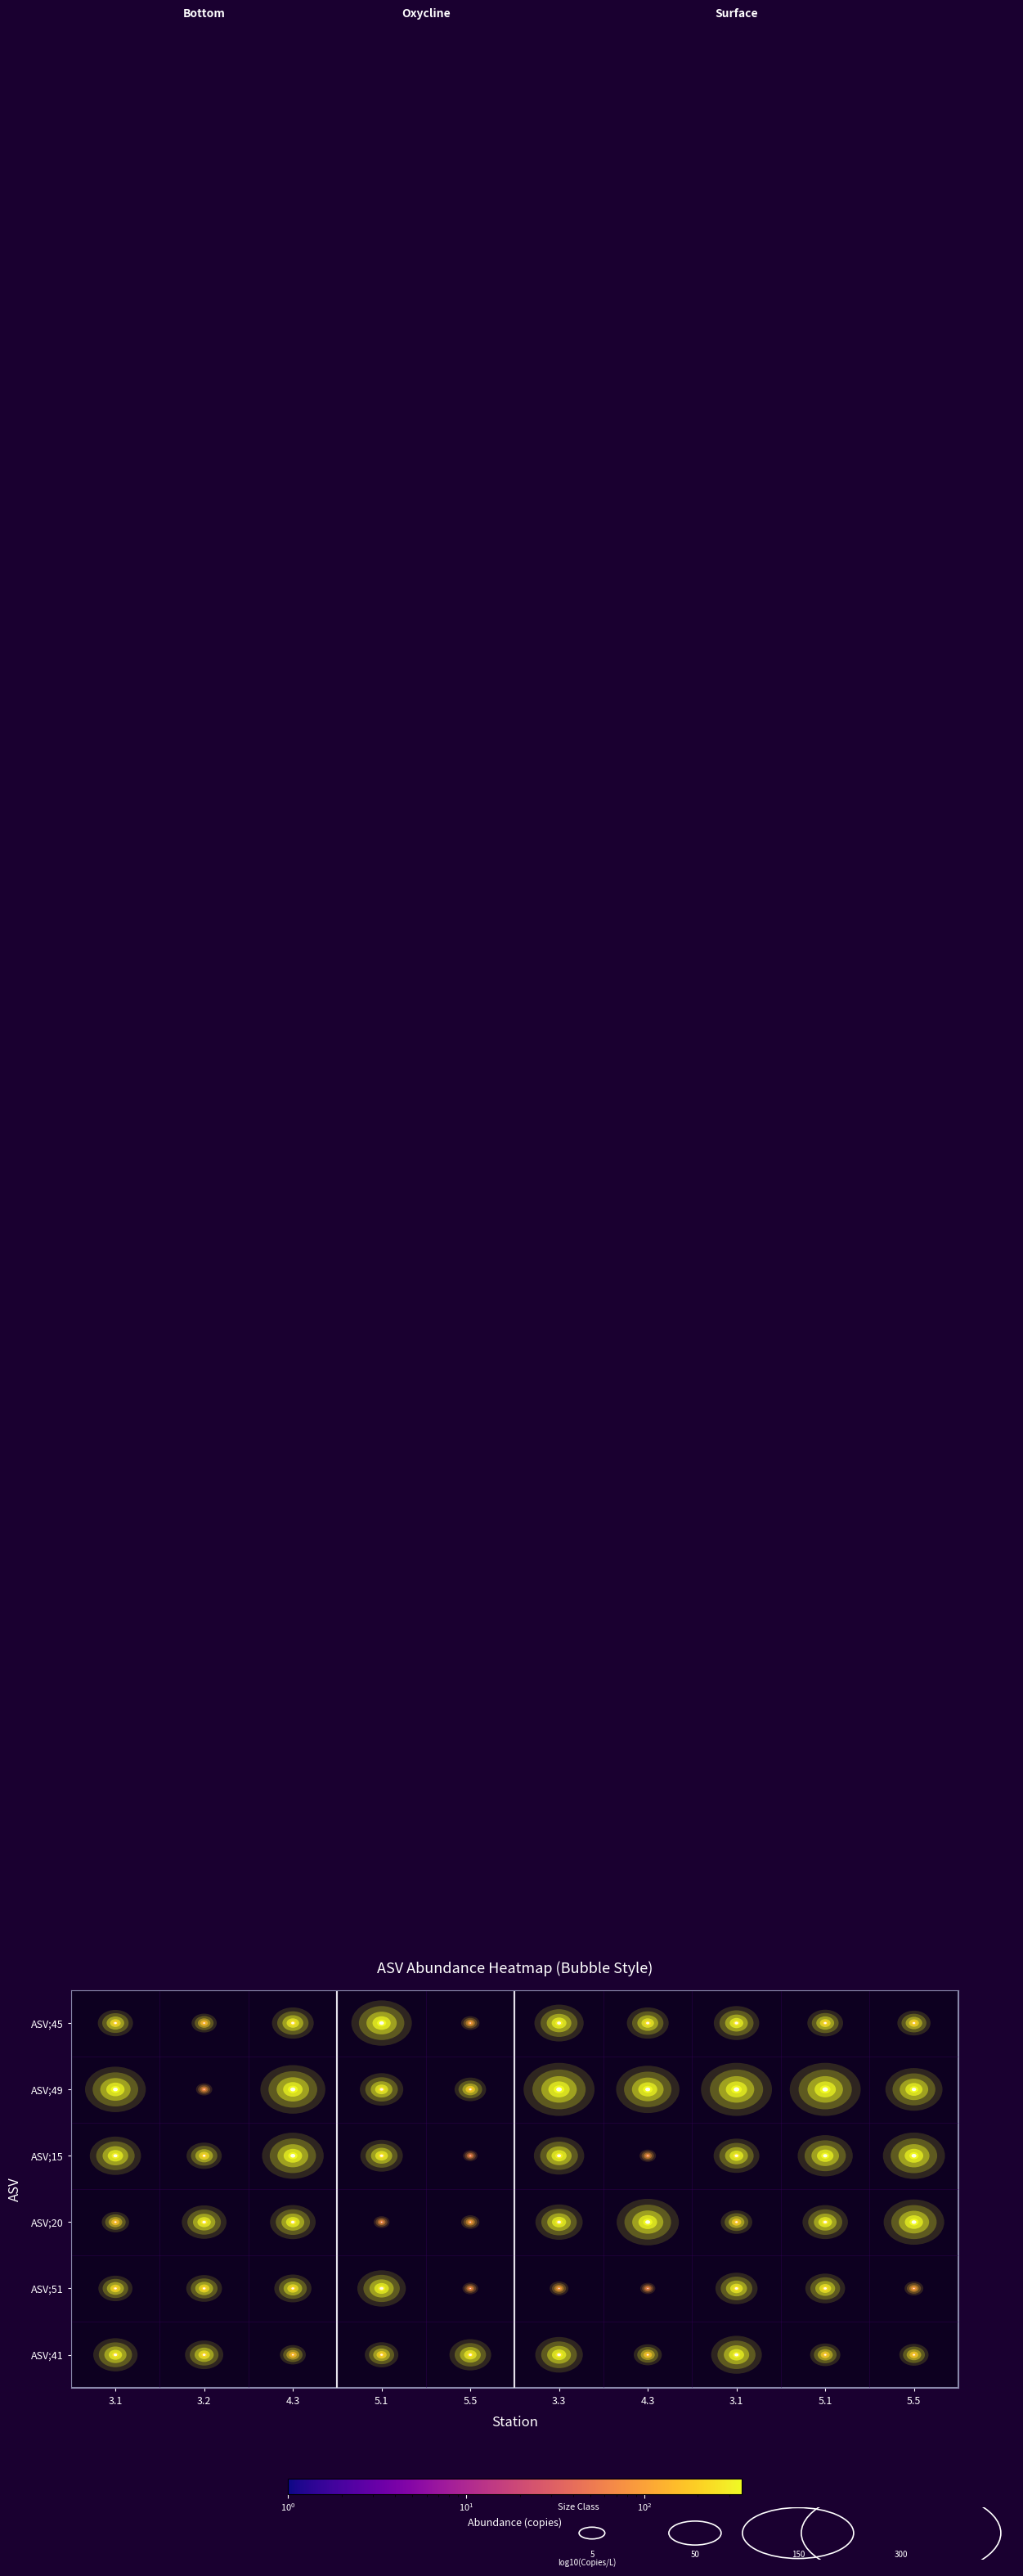

Rank the series at 20 from lowest to highest value.

20, 41, 15, 49, 51, 45